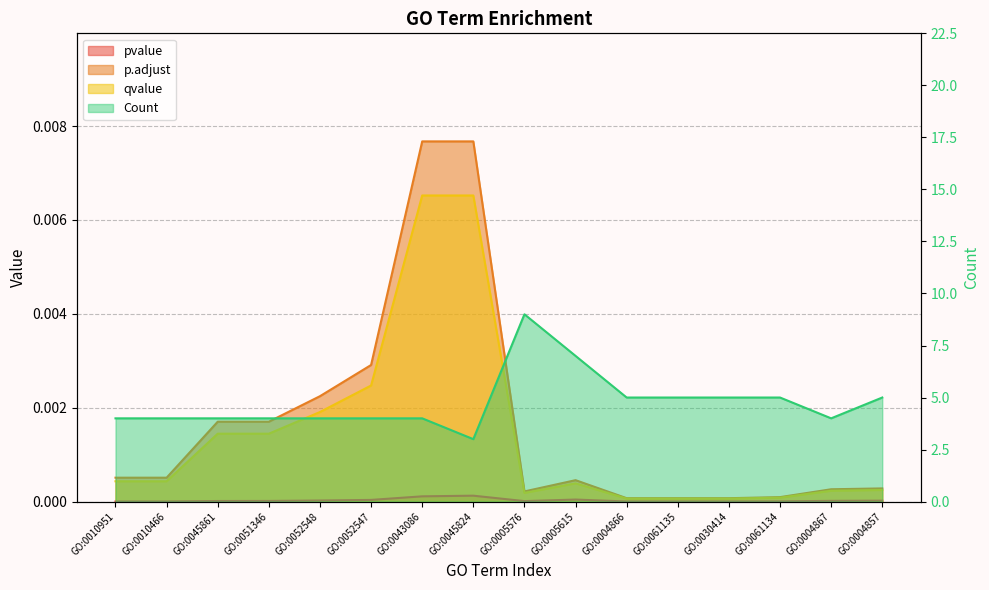

Which series has the largest total across all categories?

Count